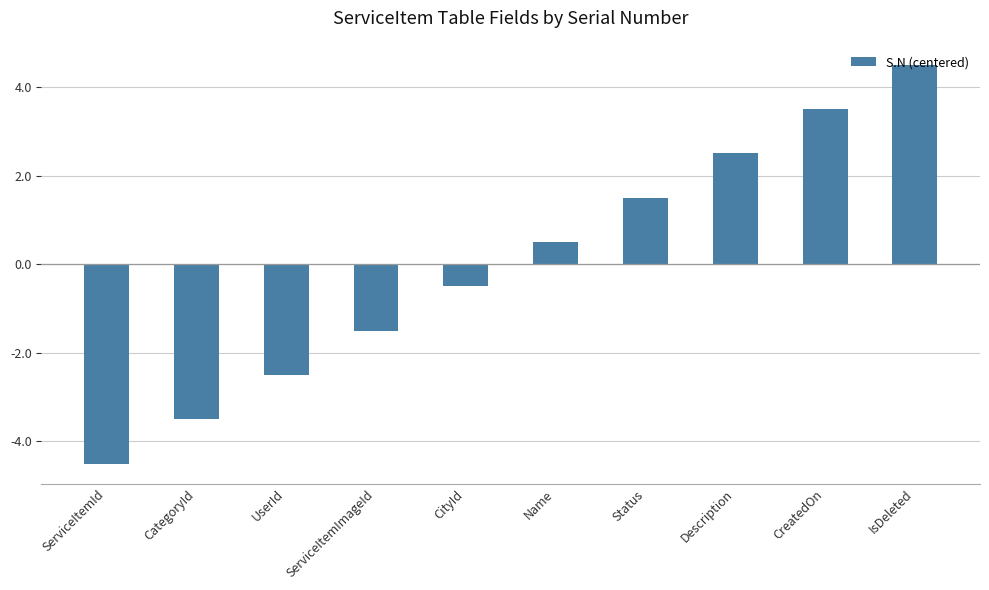

What is the sum of the values at Description and CreatedOn?

6.0